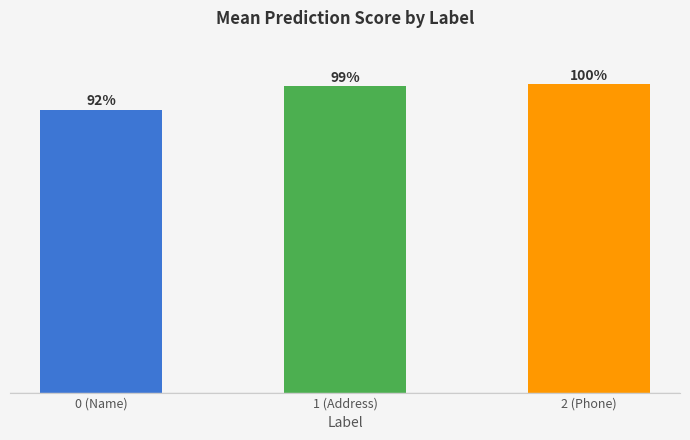

At which category does the chart reach its peak across all series?

2 (Phone)